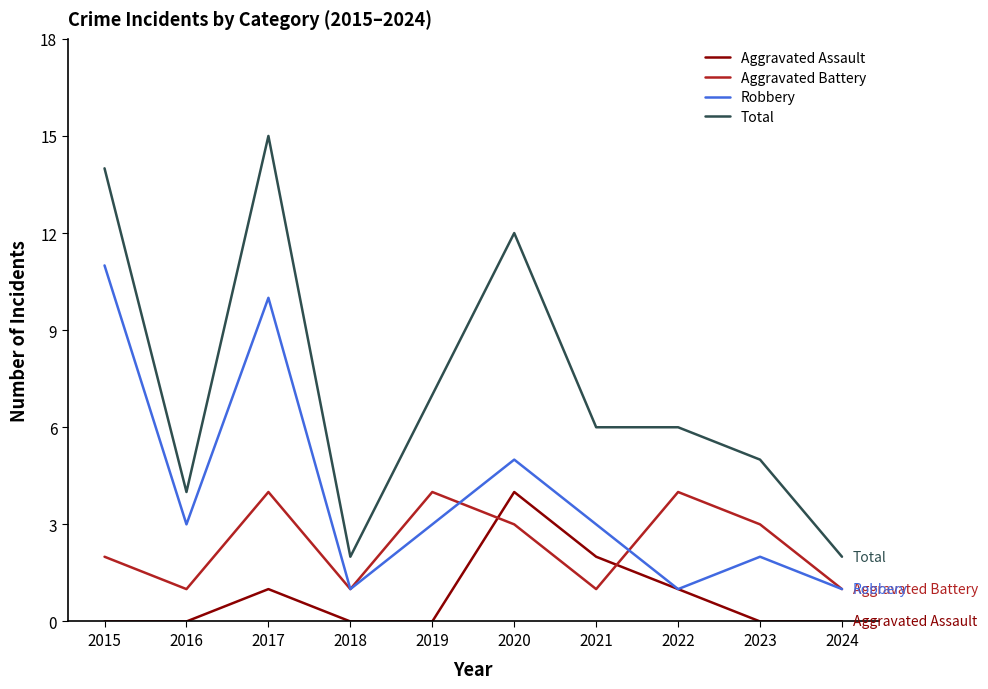

Is it true that Aggravated Battery equals 0 at 2021?

False